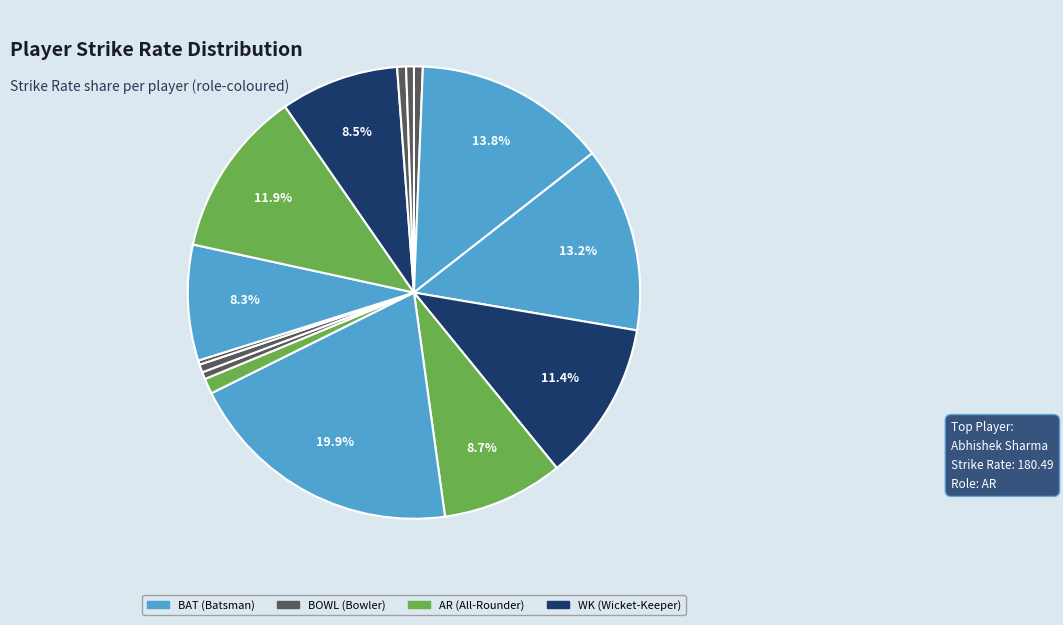

How many segments does this pie chart have?

15